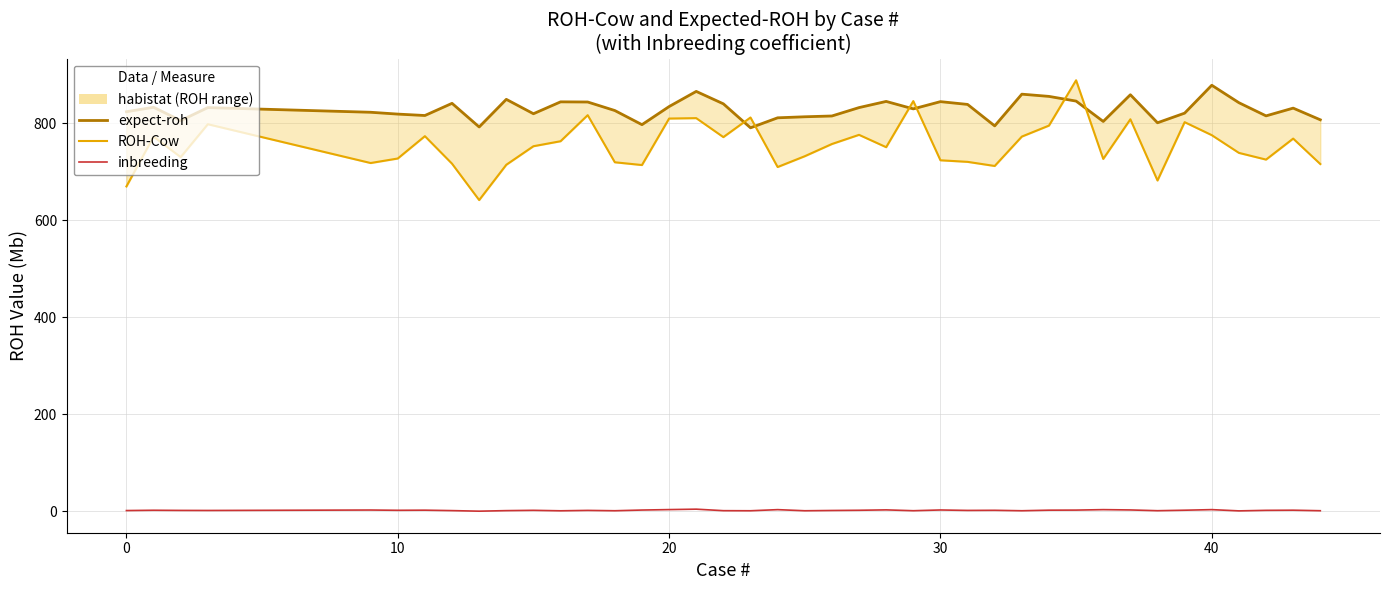

Is it true that inbreeding equals 0.2 at 8?

False